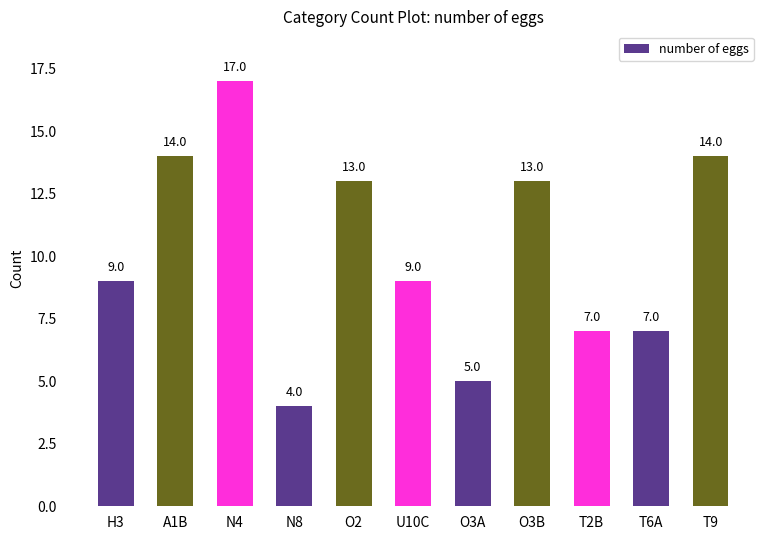

What is the difference between the second highest and second lowest values?

9